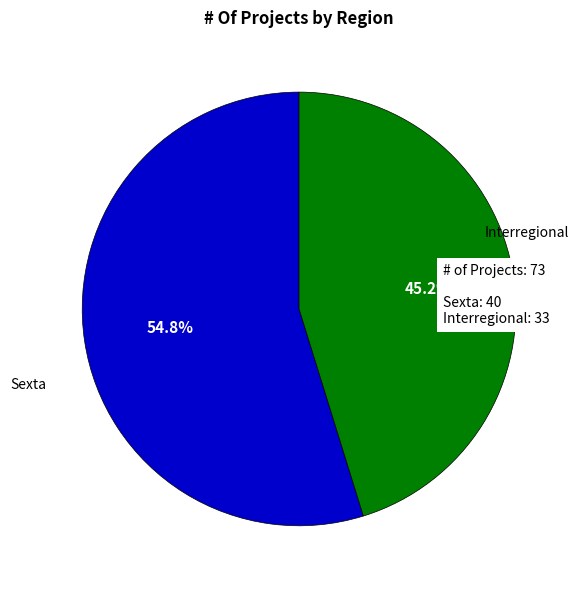

Does any single category account for the majority?

Yes